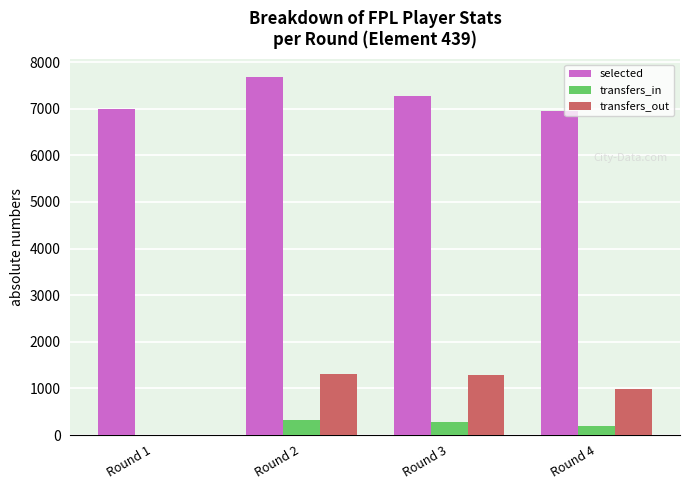

What value does the transfers_in series have at Round 4, to the nearest 50?

200